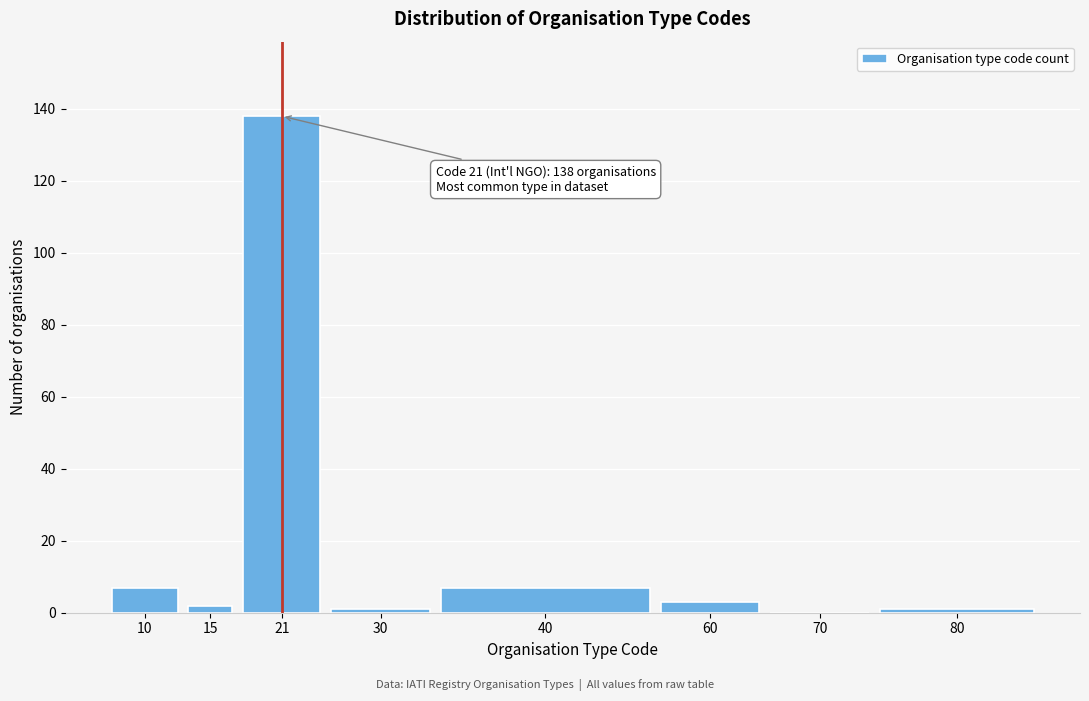

Reading right to left, what are all the values shown in this chart?

80=1	70=0	60=3	40=7	30=1	21=138	15=2	10=7